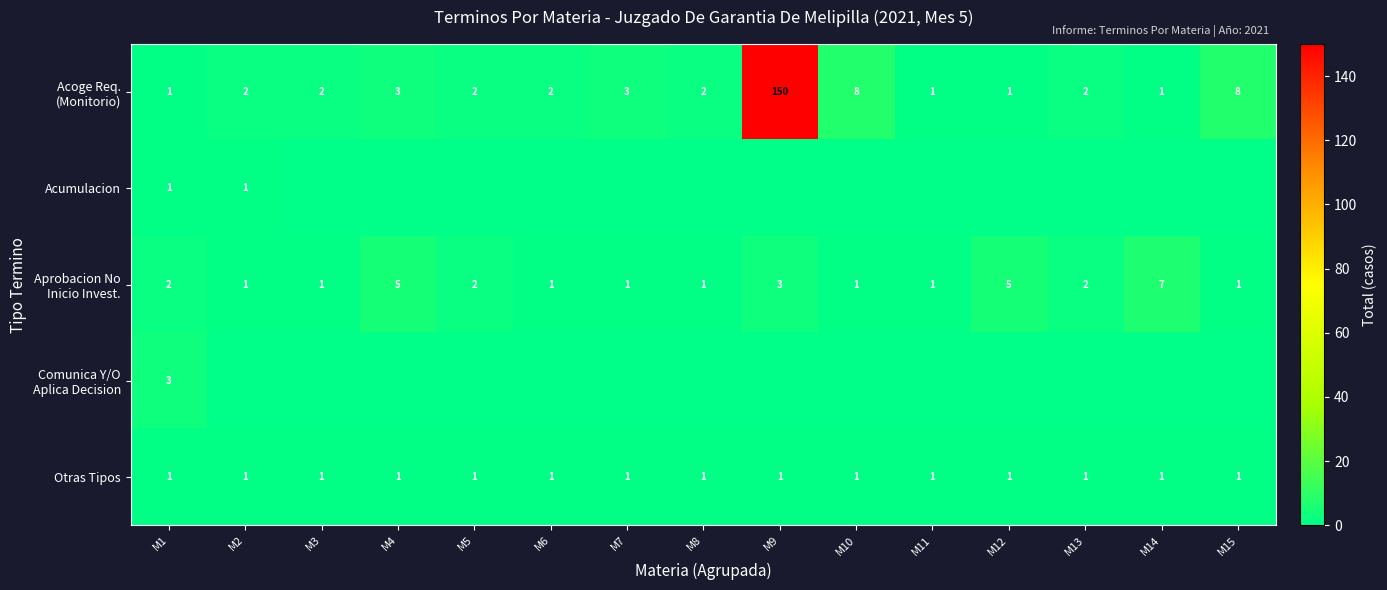

How many values in Acumulacion are above zero?

2